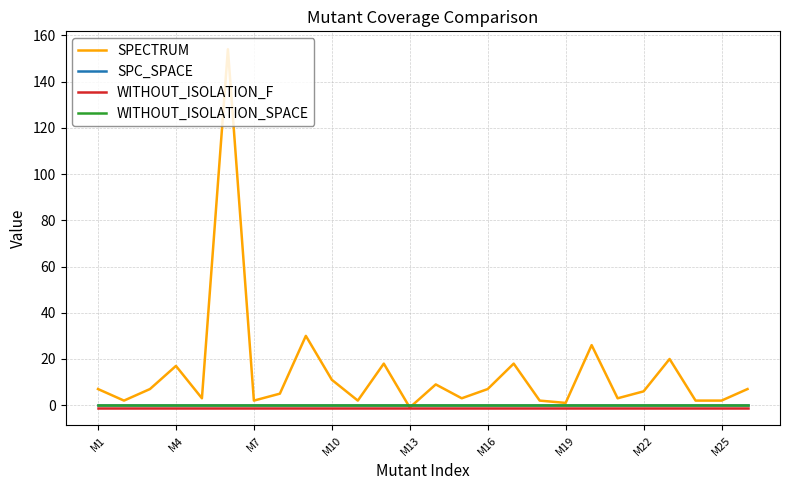

Does the chart have visible grid lines?

Yes